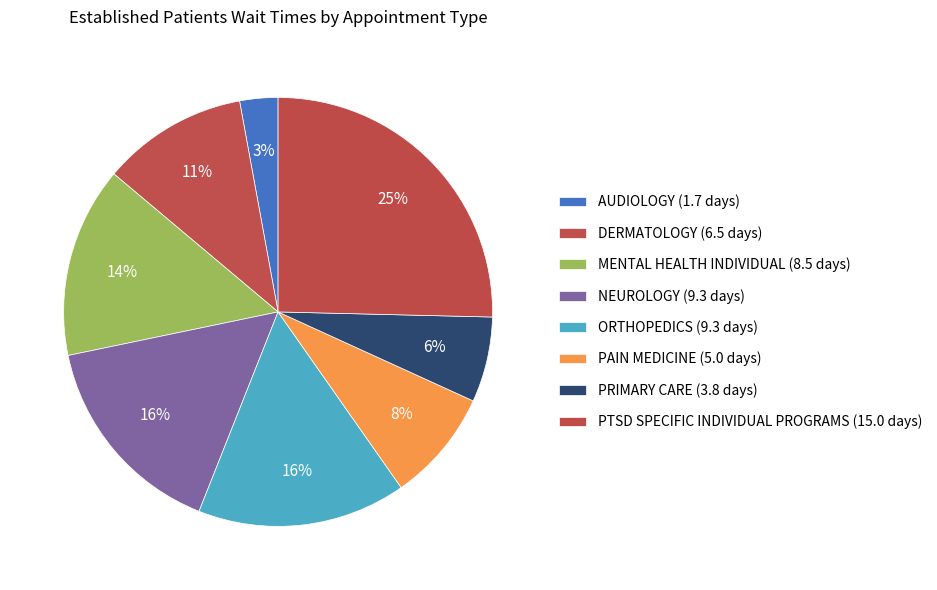

Approximately how many times larger is the value at DERMATOLOGY compared to MENTAL HEALTH INDIVIDUAL?

0.8